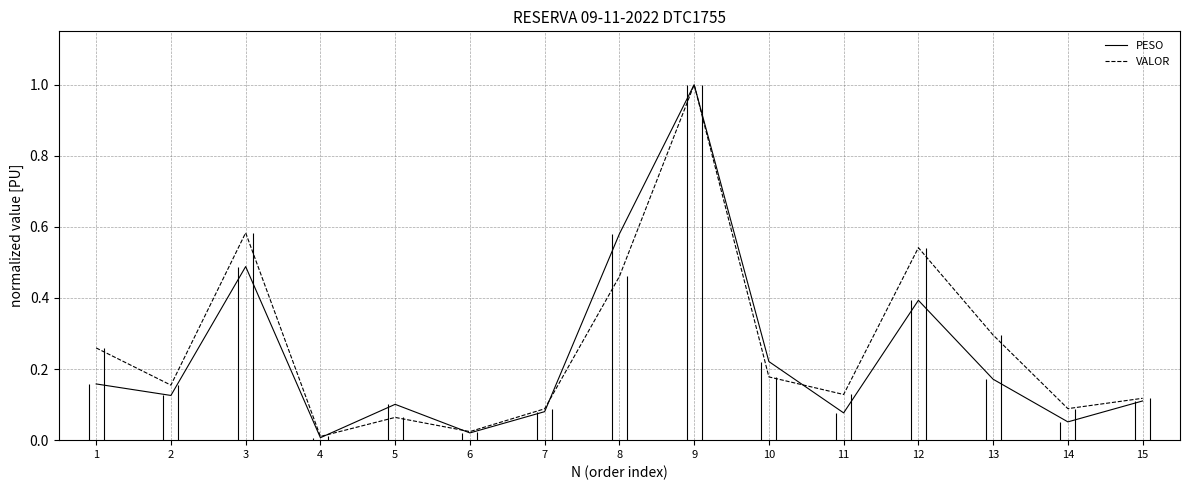

Reading left to right, what are all the values shown in this chart?

PESO: 0.2	0.1	0.5	0.0	0.1	0.0	0.1	0.6	1.0	0.2	0.1	0.4	0.2	0.1	0.1
VALOR: 0.3	0.2	0.6	0.0	0.1	0.0	0.1	0.5	1.0	0.2	0.1	0.5	0.3	0.1	0.1